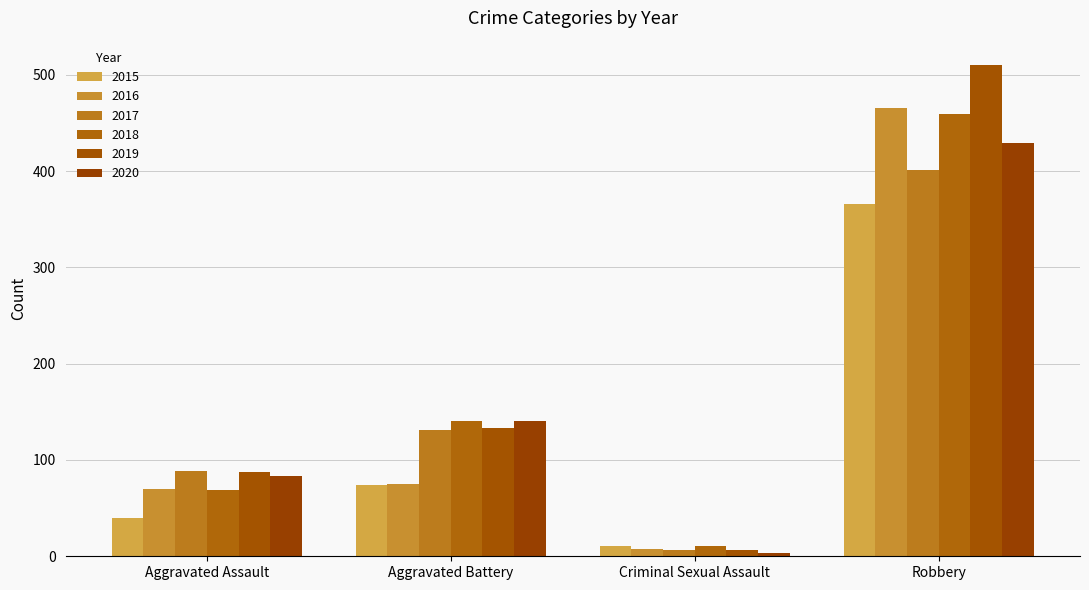

At Aggravated Assault, list the series in order from smallest to largest.

2015, 2018, 2016, 2020, 2019, 2017